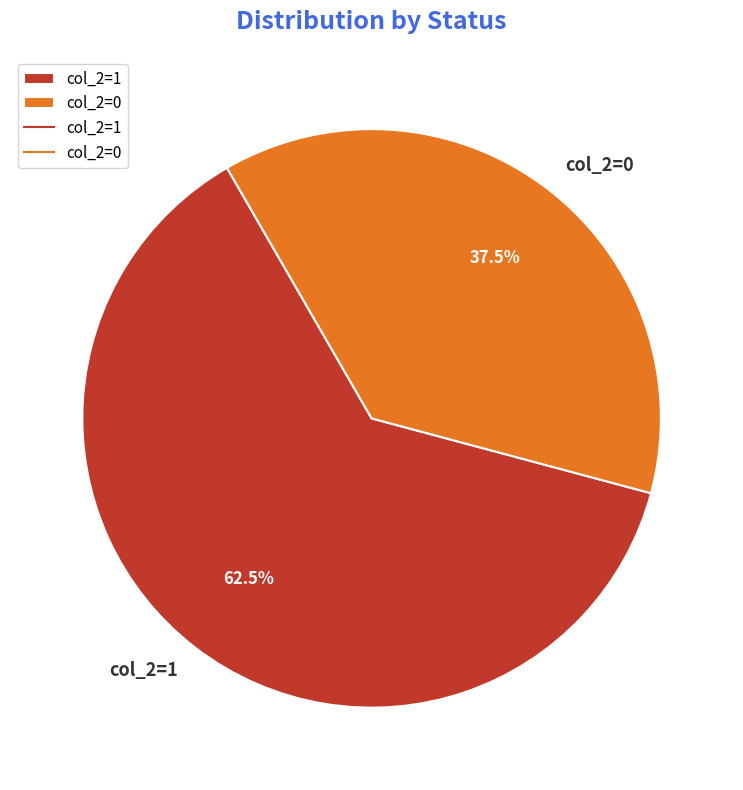

Rank the categories by value from lowest to highest.

col_2=0, col_2=1